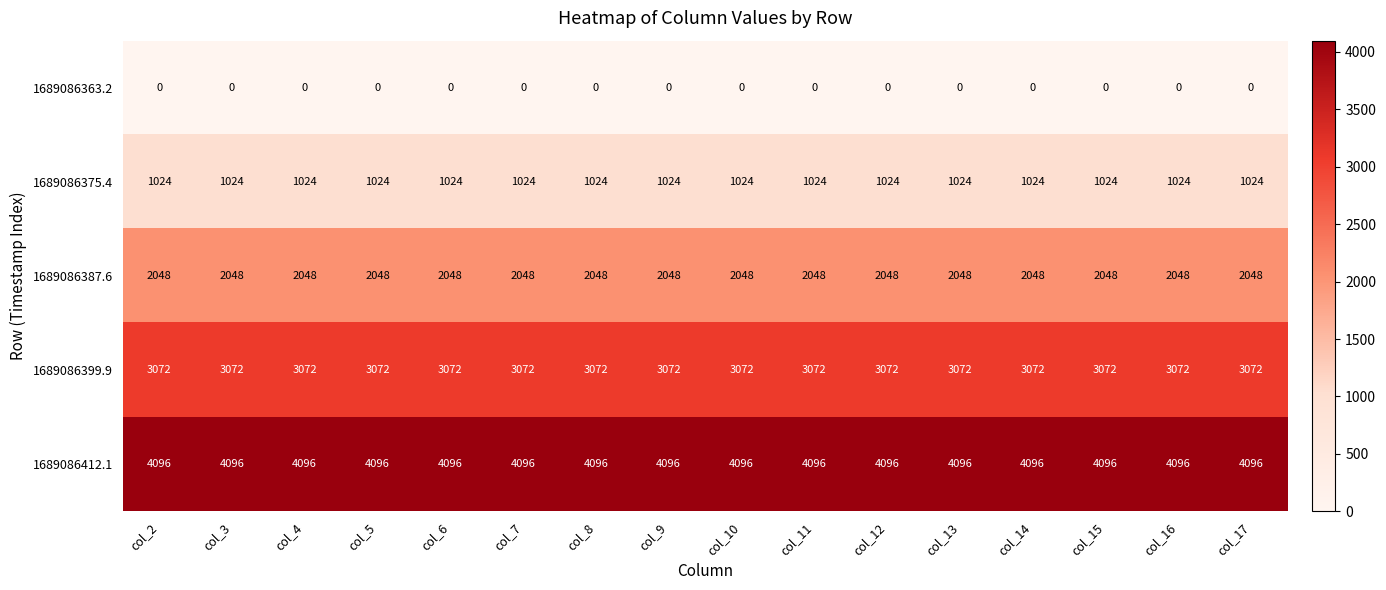

What is the sum of the 1689086375.4 values at col_17 and col_2?

2048